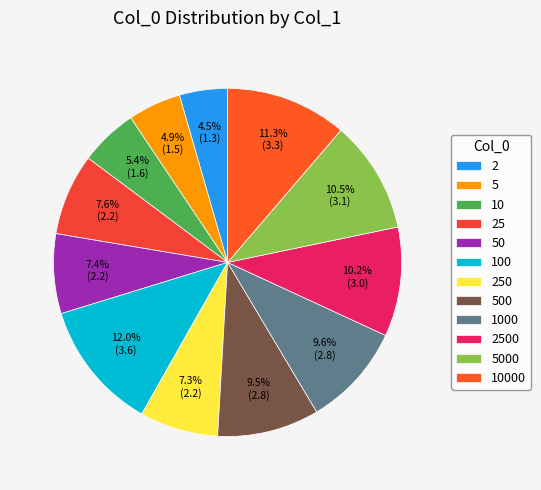

Between 1000 and 5000, which is larger?

5000